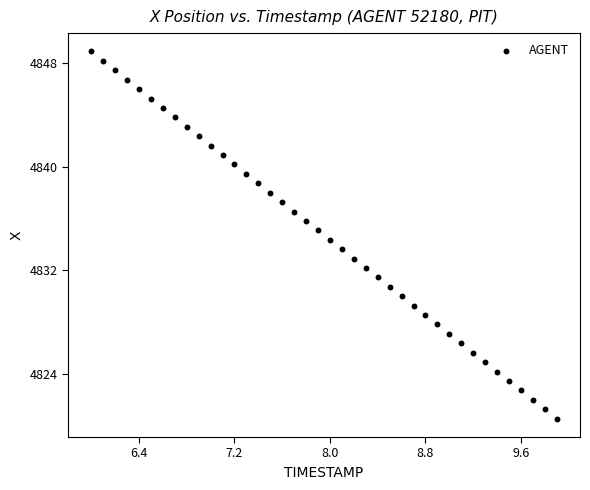

What is the range of X values (max minus min)?

3.9